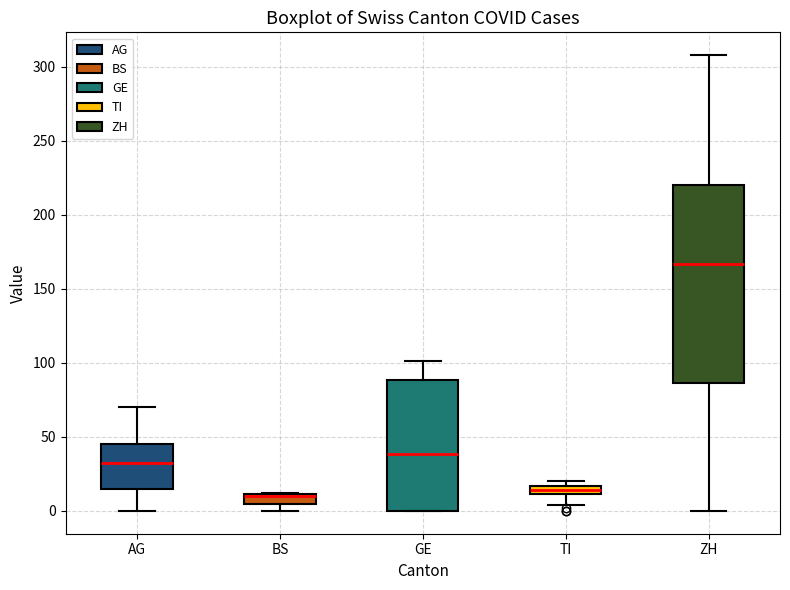

Which box is the tallest, from its lower edge to its upper edge?

ZH